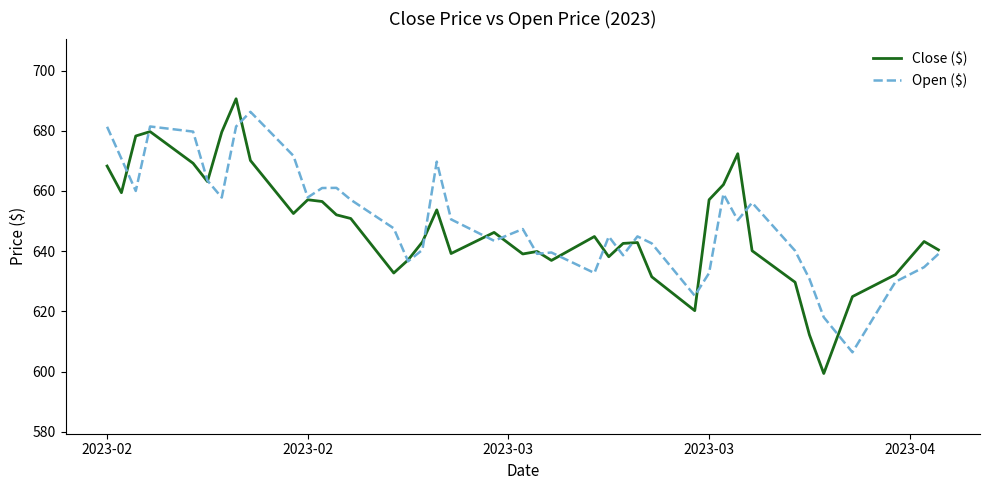

Which series has the widest spread of values?

Close ($)